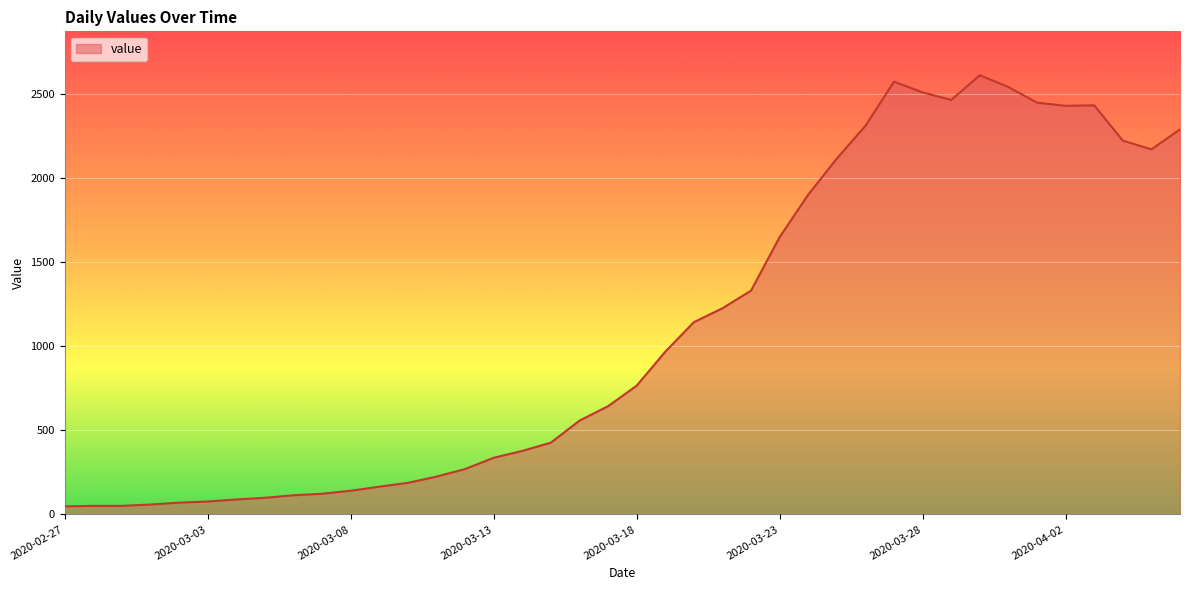

What is the average value?

1106